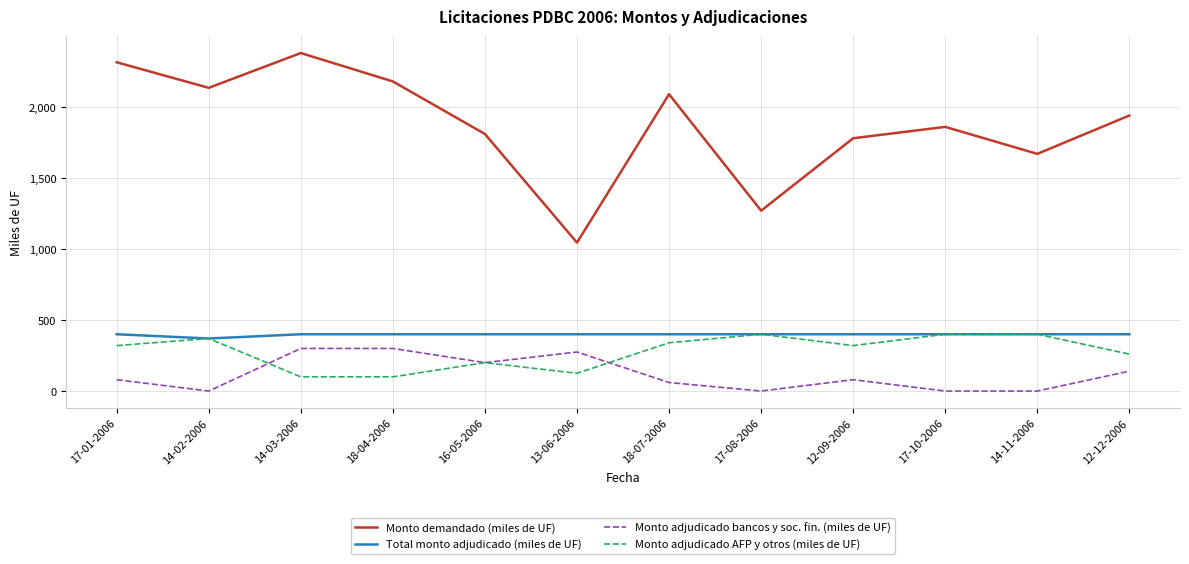

True or false: Monto adjudicado bancos y soc. fin. (miles de UF) has a value of 140 at 12-12-2006.

True